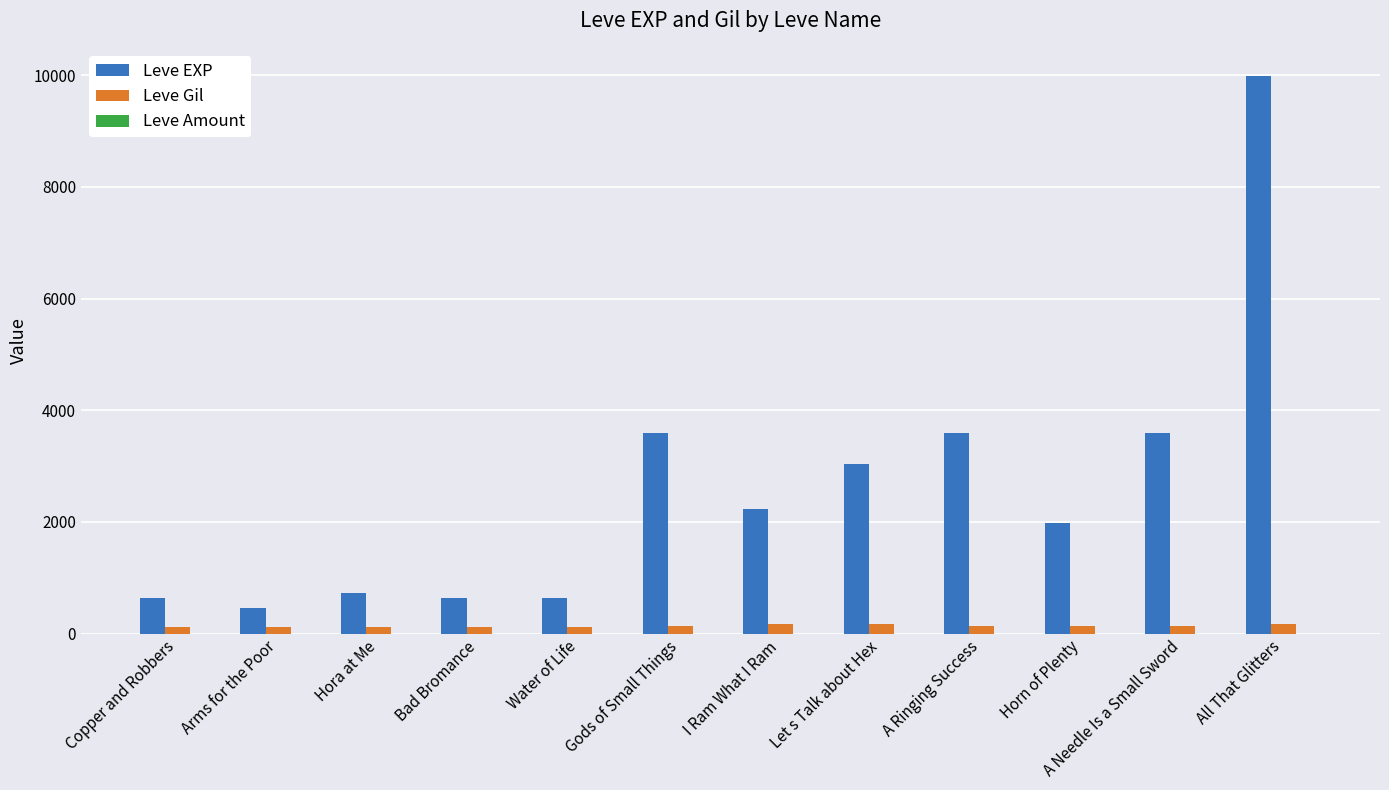

Is the value of Leve EXP at Horn of Plenty greater than the value of Leve Gil at Arms for the Poor?

Yes